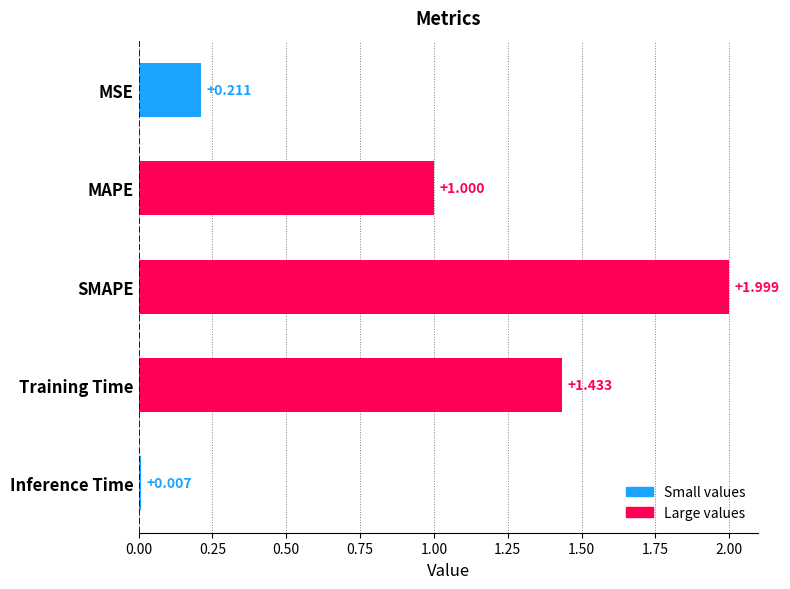

What is the label of the 2nd bar from the top?

MAPE